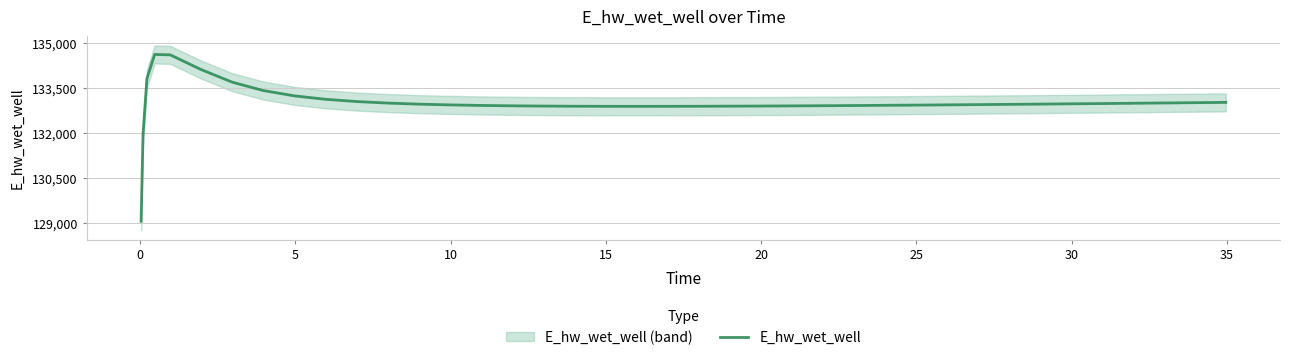

What is the minimum value for E_hw_wet_well?

129062.4